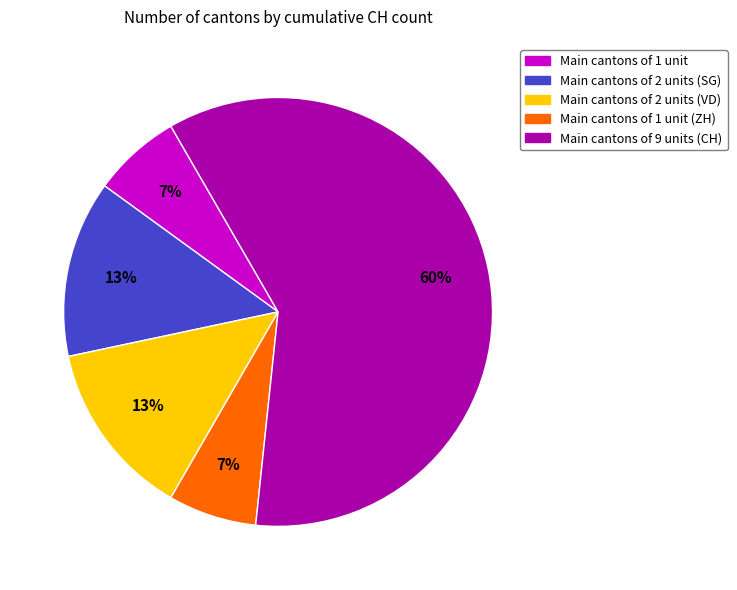

To the nearest percent, what is the average slice percentage?

20%